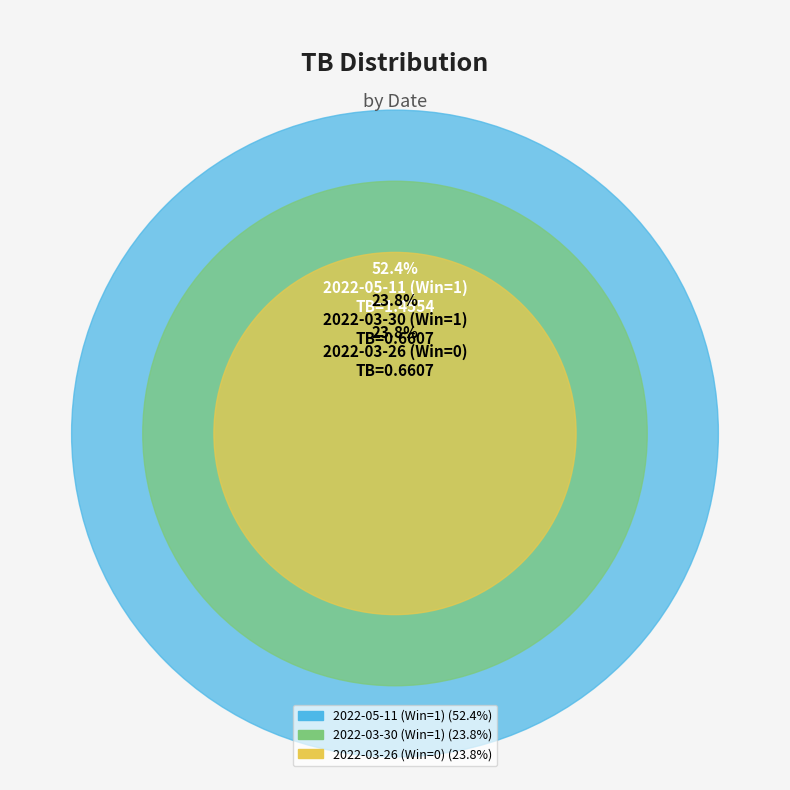

True or false: 2022-03-26 (Win=0) accounts for 34% of the total.

False